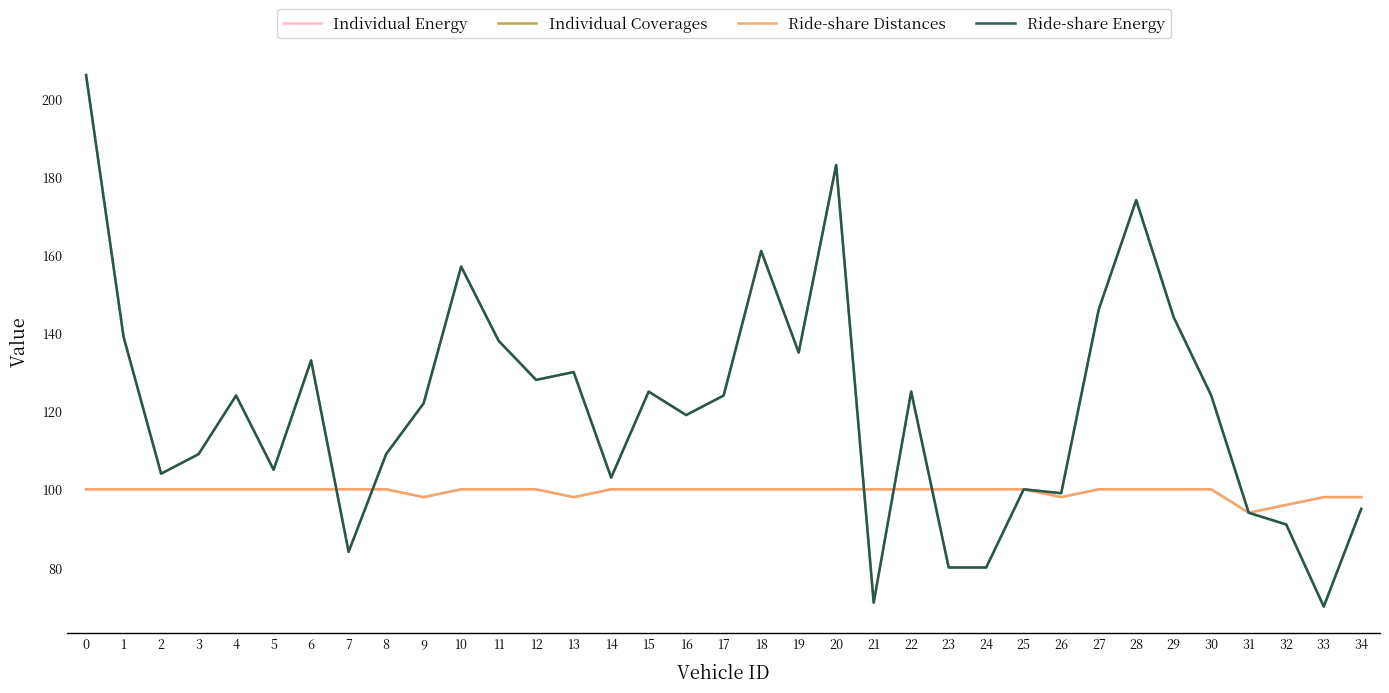

Does the chart have visible grid lines?

No